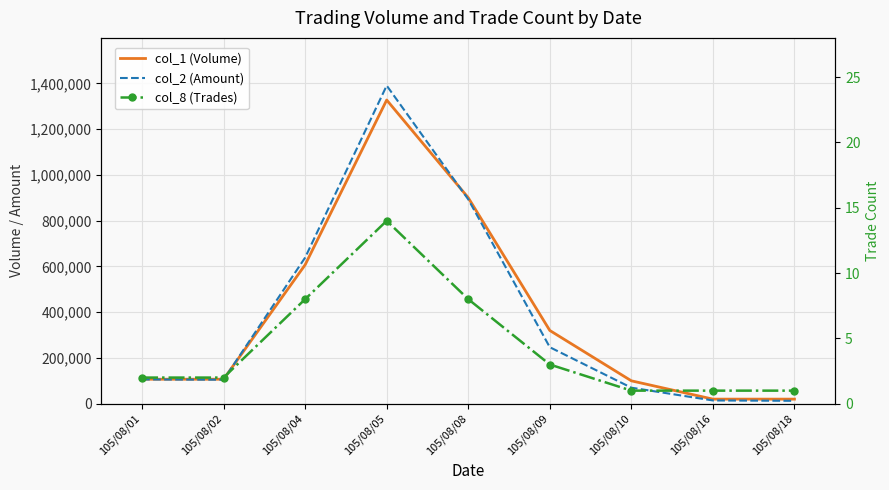

At which category is the sum across all series the highest?

105/08/05